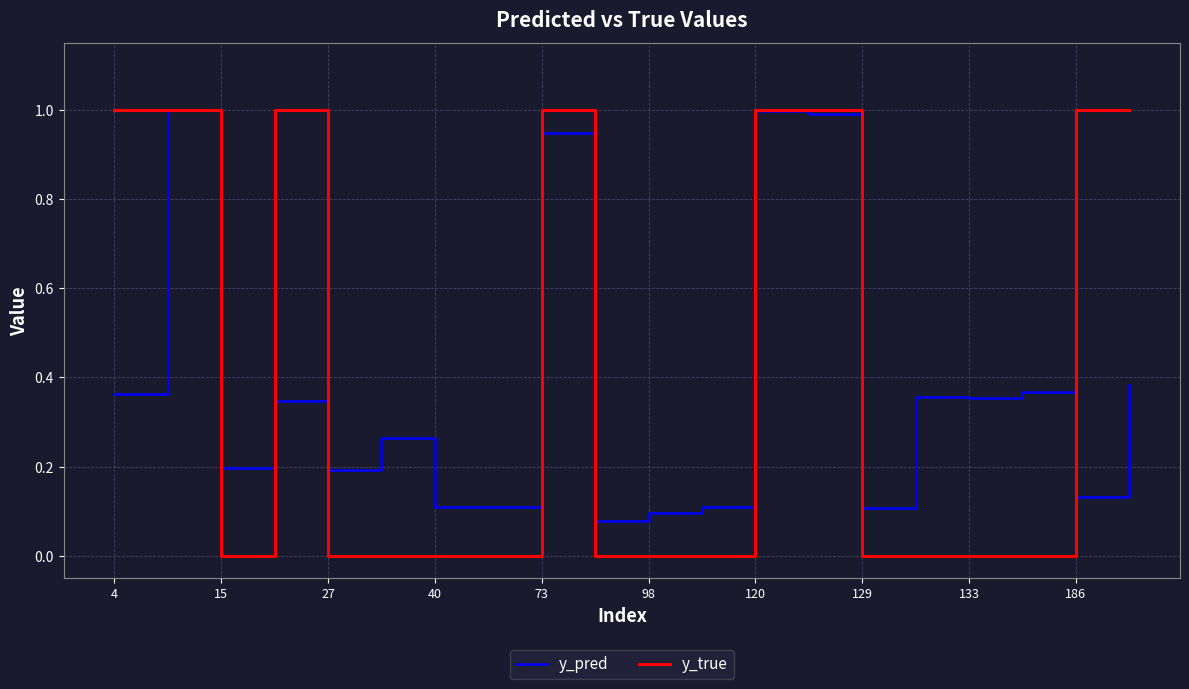

What is the highest value of the y_true series?

1.0